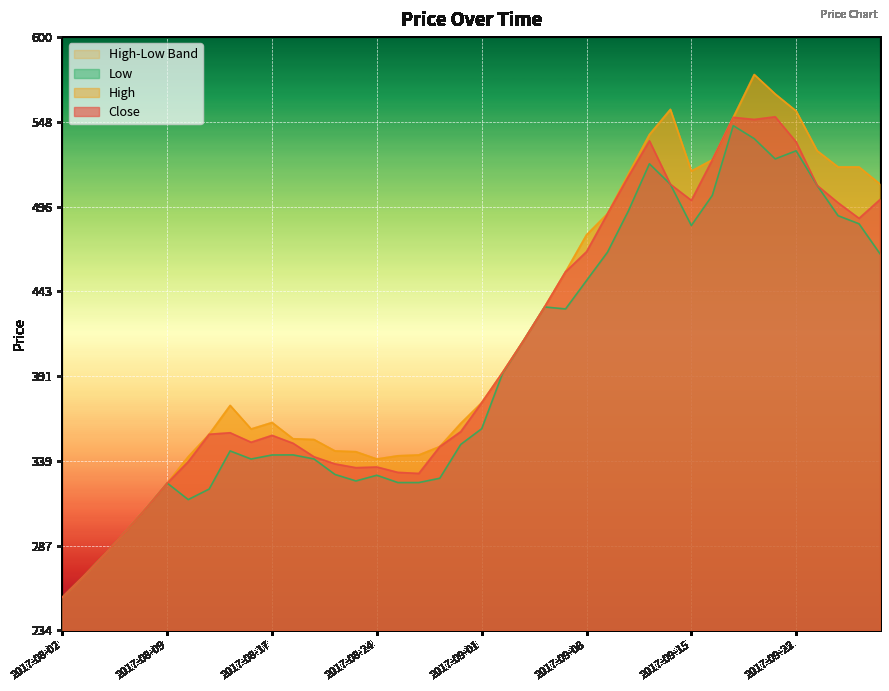

At which label is High closest to 415?

2017-09-05